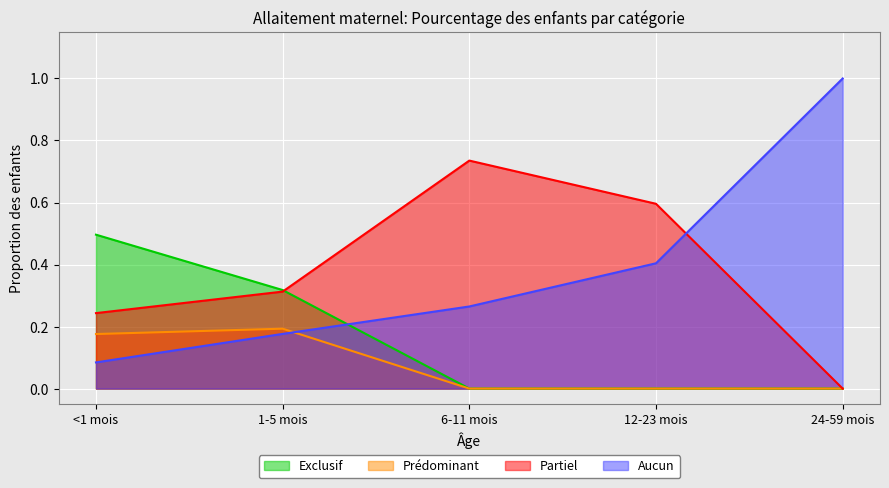

What is the value of the Prédominant point at the 1st from the left?

0.2